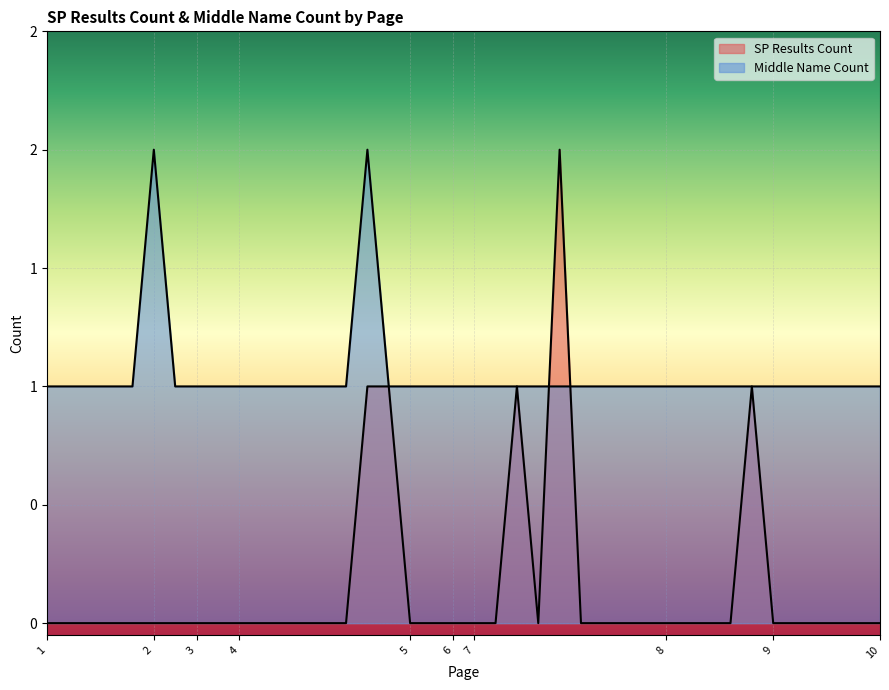

How many data points in SP Results Count are above 0?

5